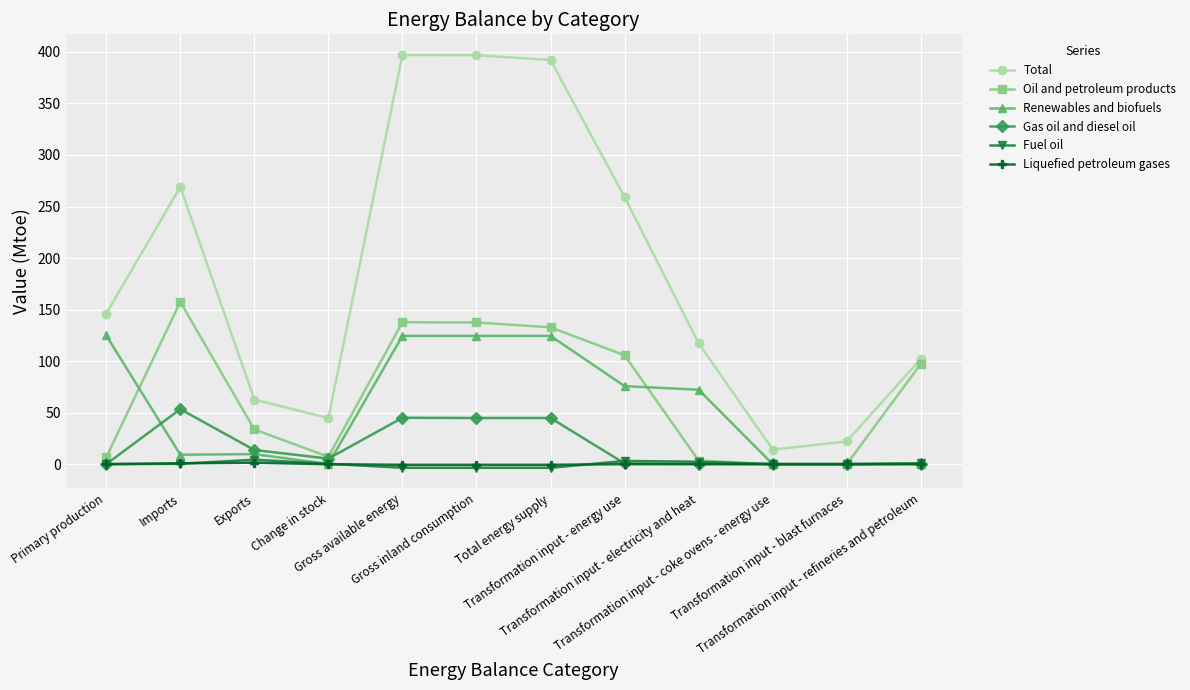

What is the label of the 7th point from the left?

Total energy supply